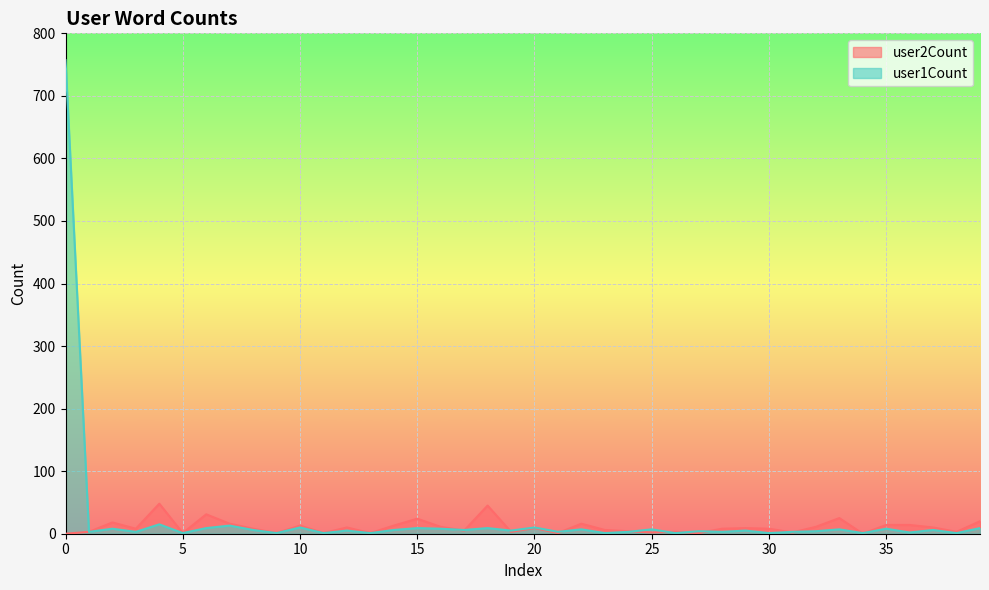

Rank the categories by user2Count value from lowest to highest.

0, 34, 5, 9, 11, 13, 21, 27, 25, 31, 1, 19, 26, 38, 24, 17, 23, 3, 8, 28, 30, 20, 29, 12, 37, 16, 32, 10, 14, 35, 36, 7, 22, 2, 39, 15, 33, 6, 18, 4